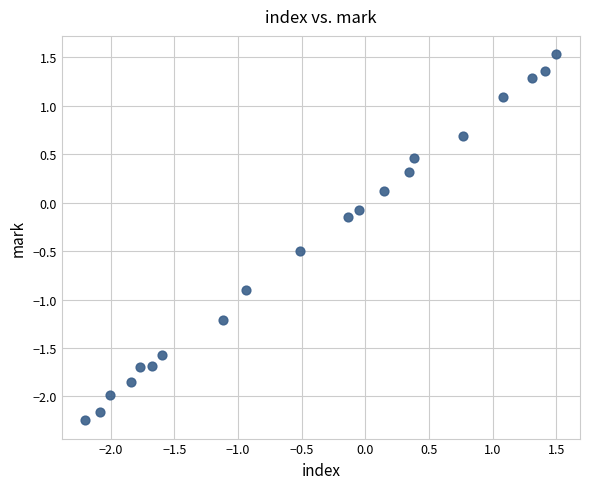

What is the range of Y values (max minus min)?

3.8